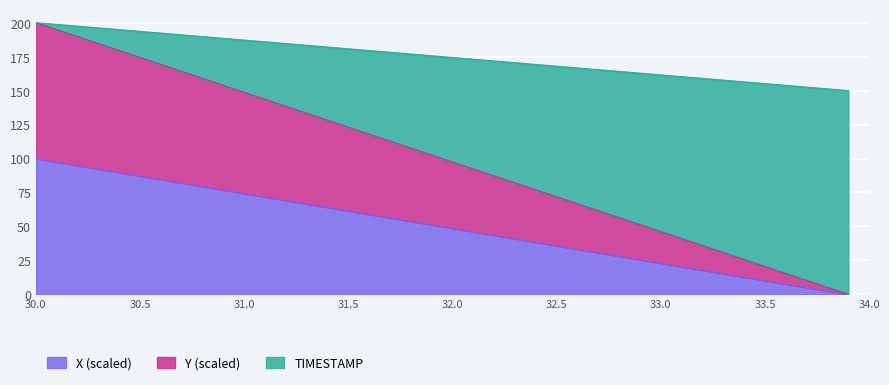

True or false: TIMESTAMP has more than 0 points higher than both neighbors.

False